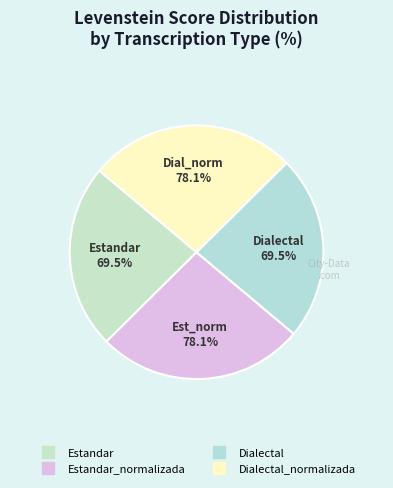

Rank the categories by value from highest to lowest.

Estandar_normalizada, Dialectal_normalizada, Estandar, Dialectal